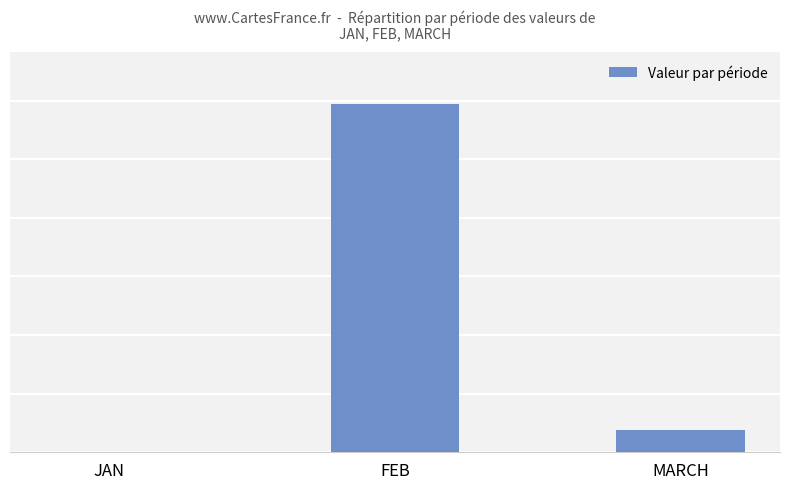

Rank the categories by value from lowest to highest.

JAN, MARCH, FEB